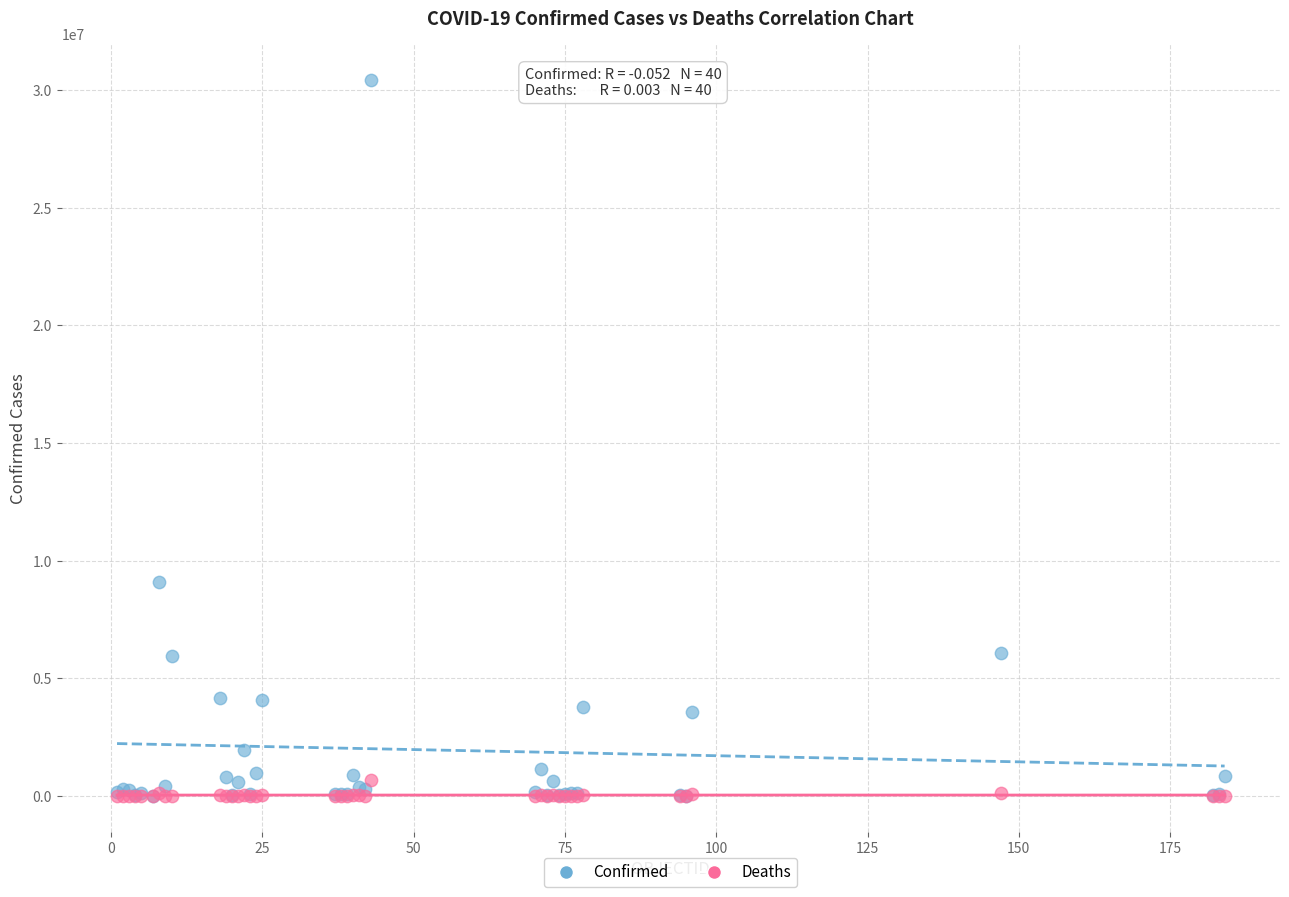

Across all series, what Y value is closest to 15224128?

9072230